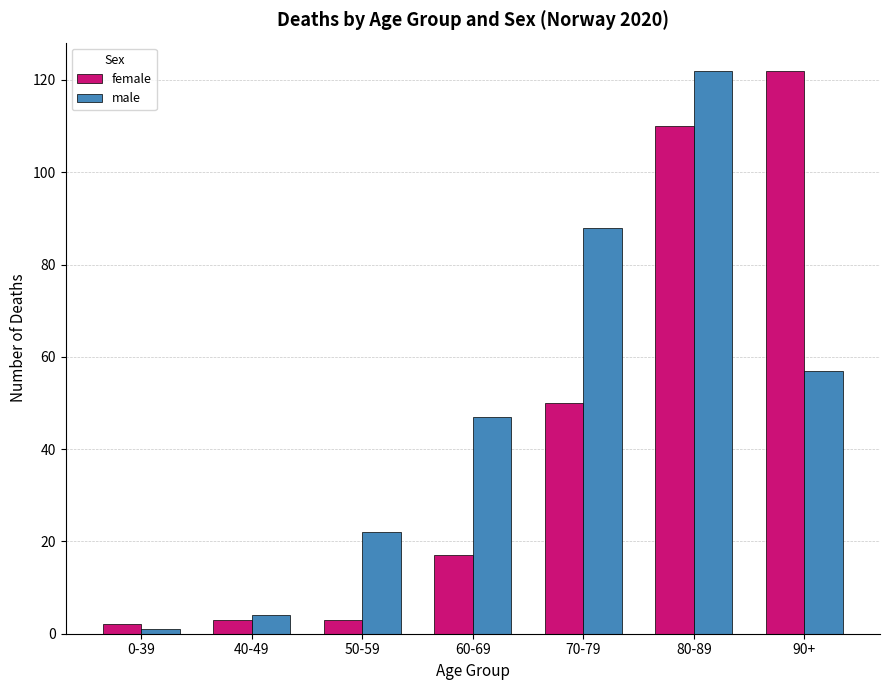

How many categories are shown in the chart?

7